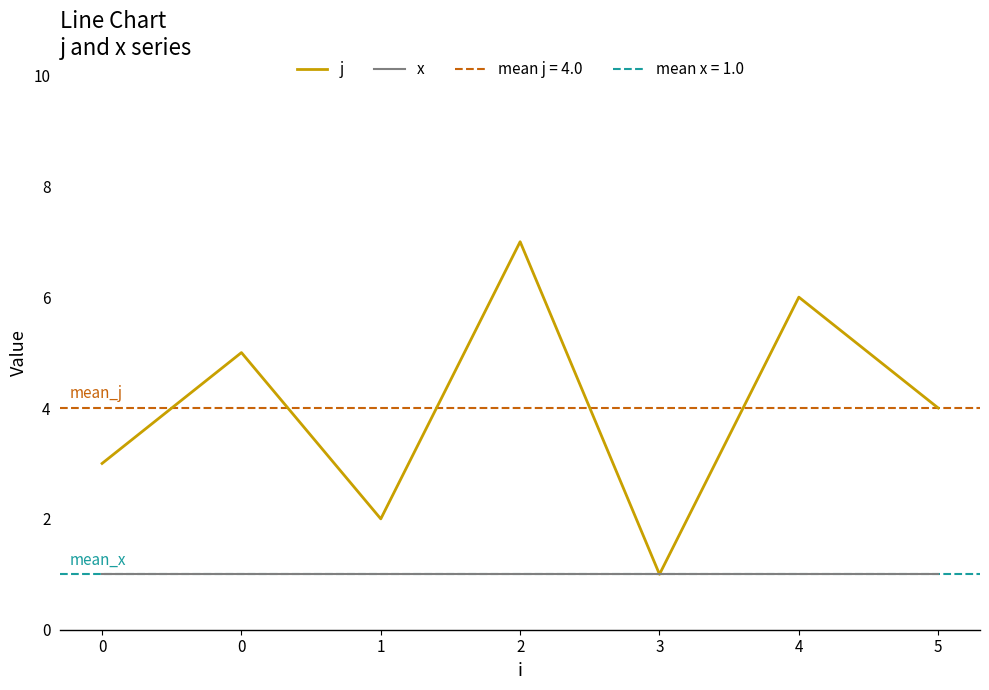

True or false: x has a value of 1 at 2.

True